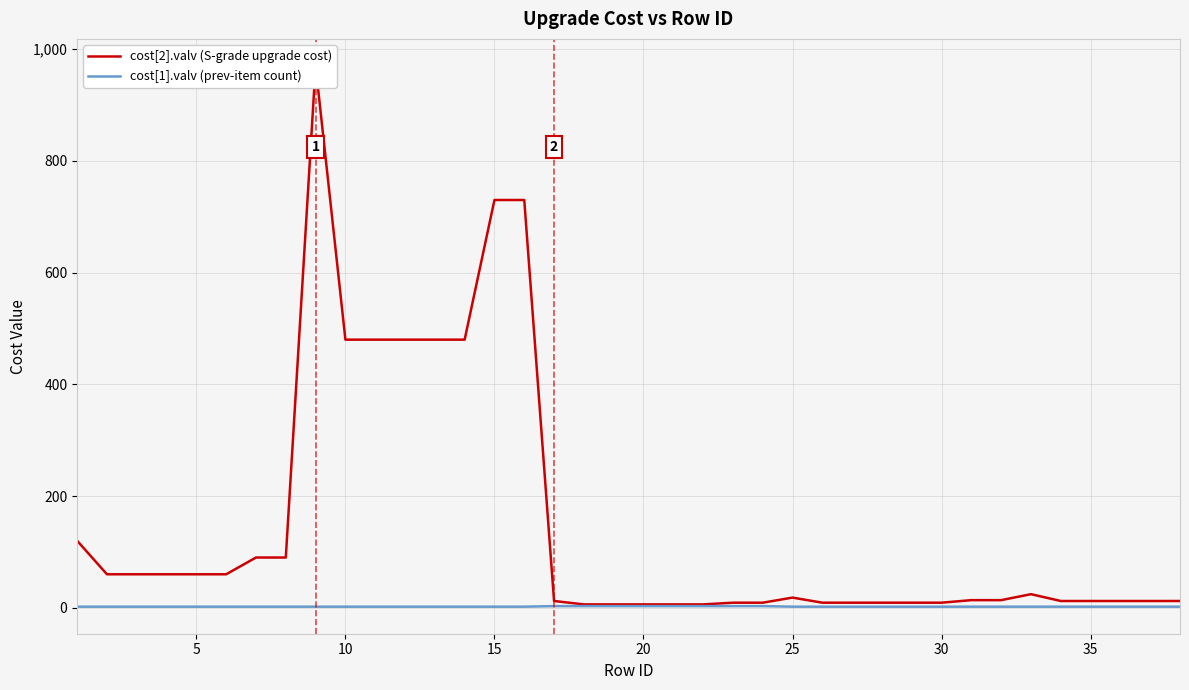

How many lines are shown in the chart?

2